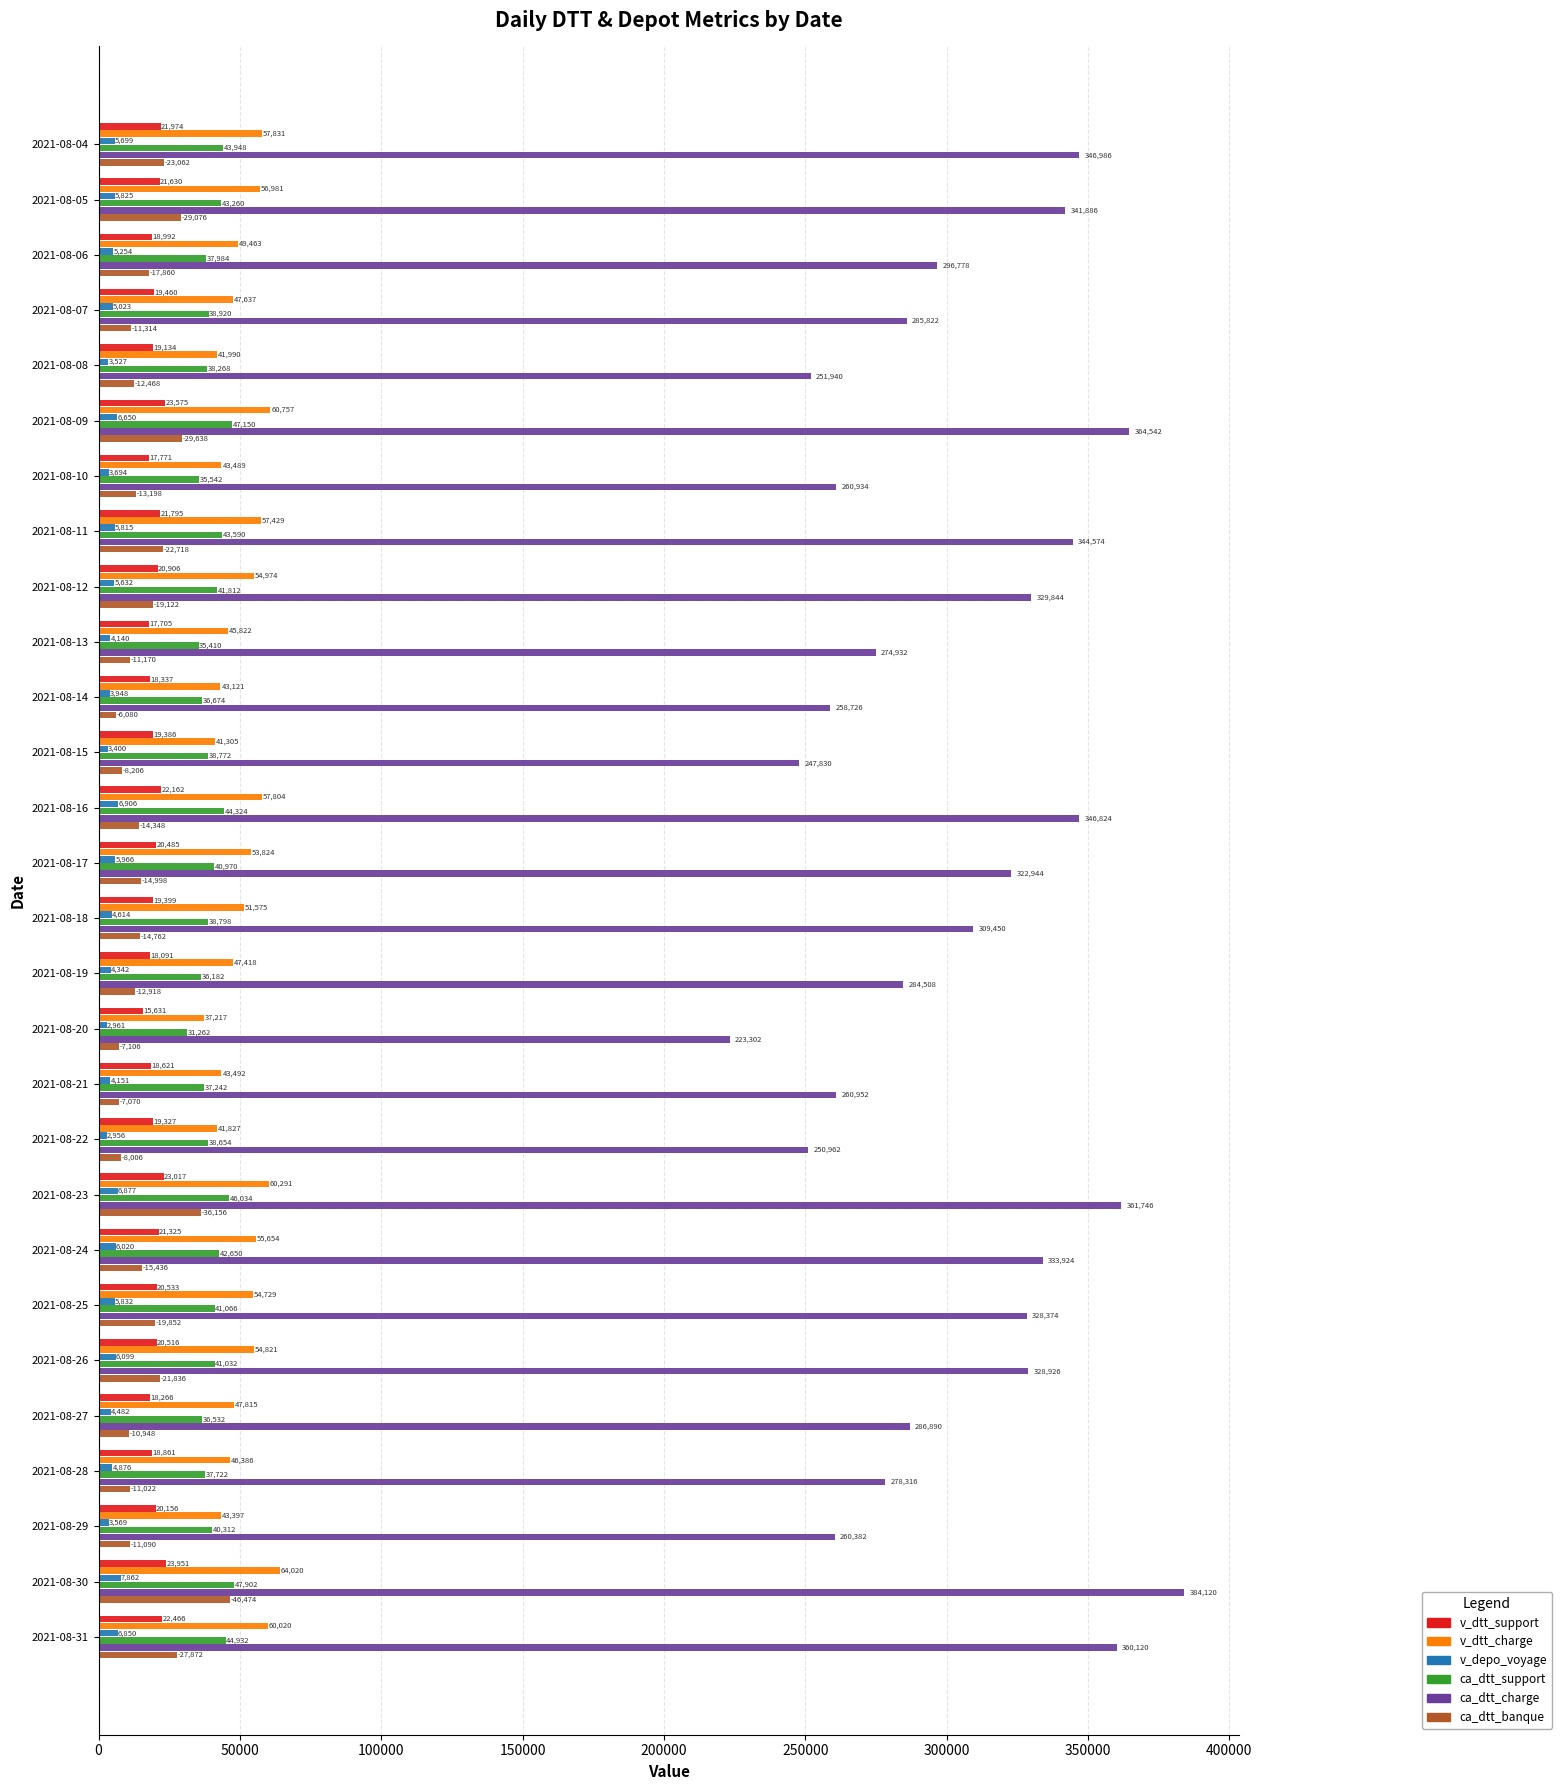

List the series in order of their peak value, highest first.

ca_dtt_charge, v_dtt_charge, ca_dtt_support, ca_dtt_banque, v_dtt_support, v_depo_voyage